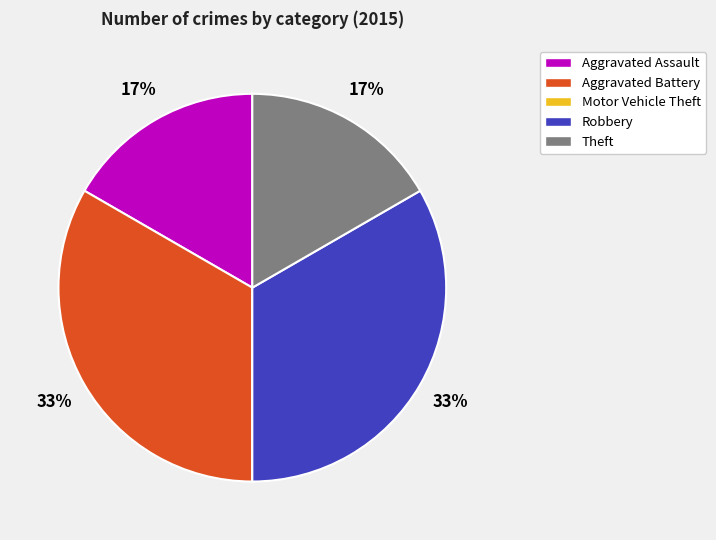

Does any single category account for the majority?

No